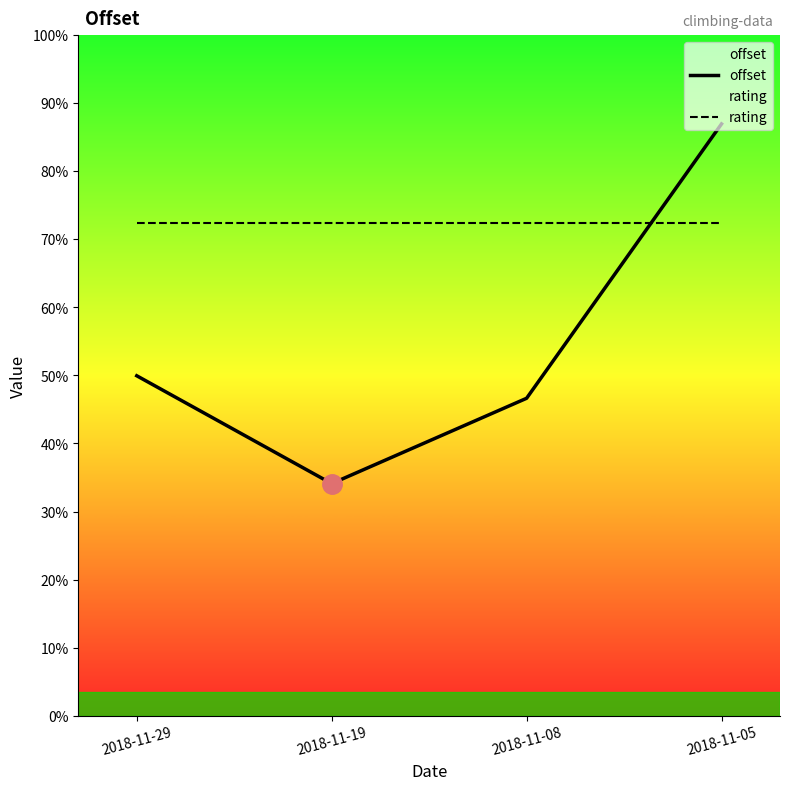

How many data points in offset are above 423?

1